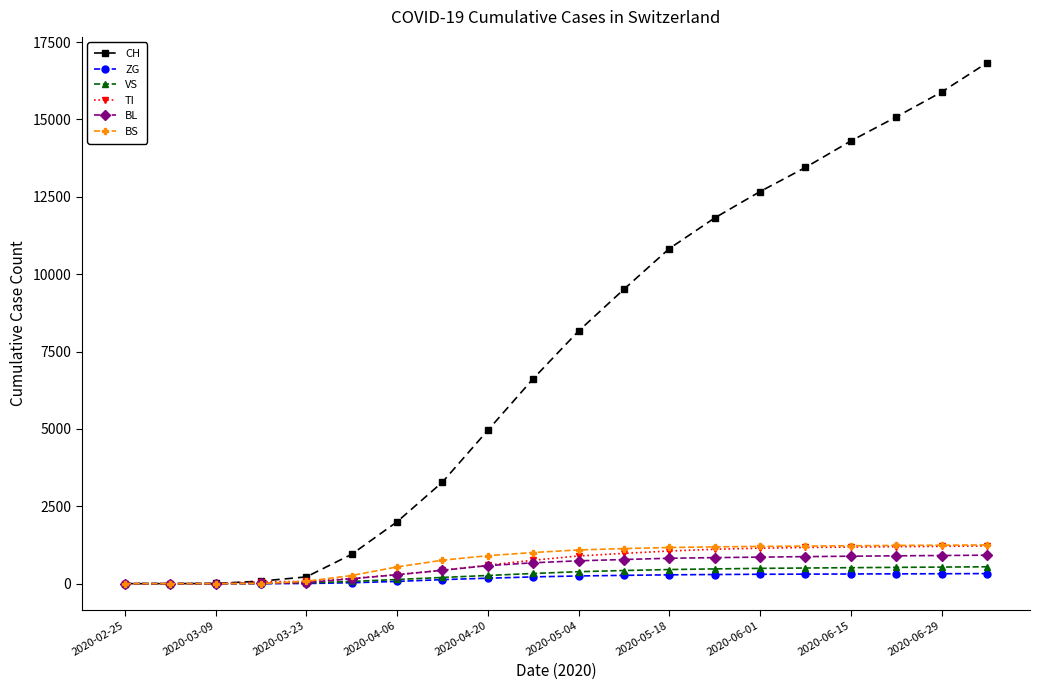

Which series has the largest range (max minus min)?

CH